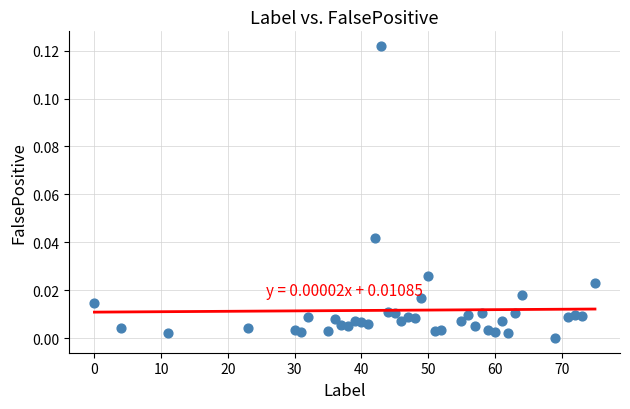

What is the range of X values (max minus min)?

75.0